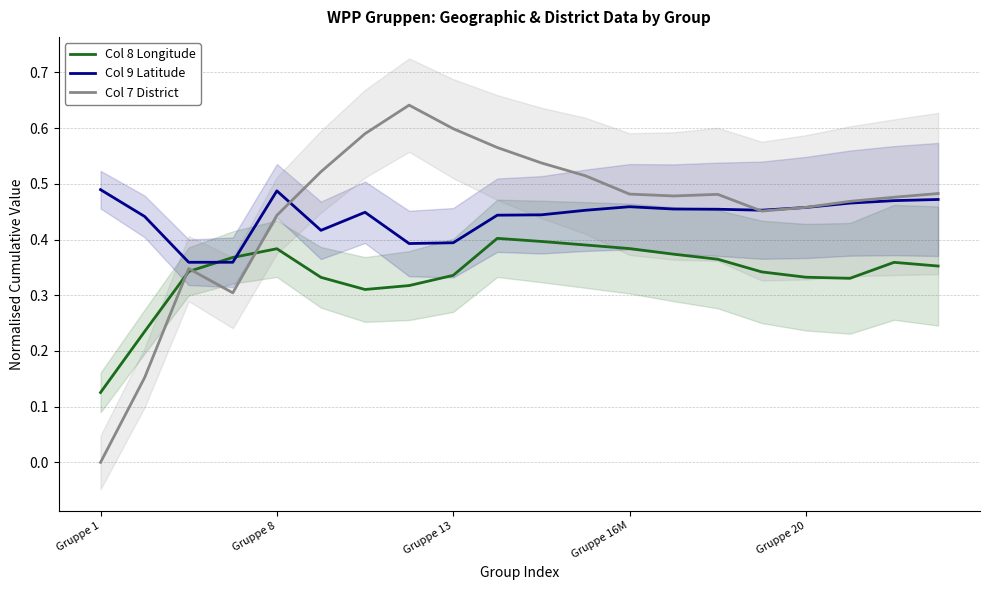

How many interior local peaks does the Col 8 Longitude series have?

3